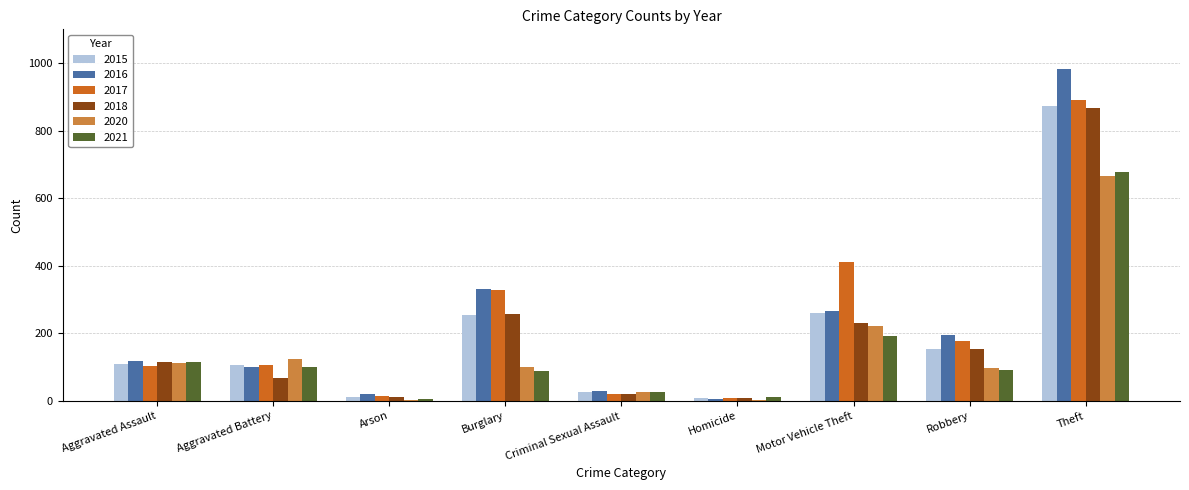

At which category is the sum across all series the highest?

Theft